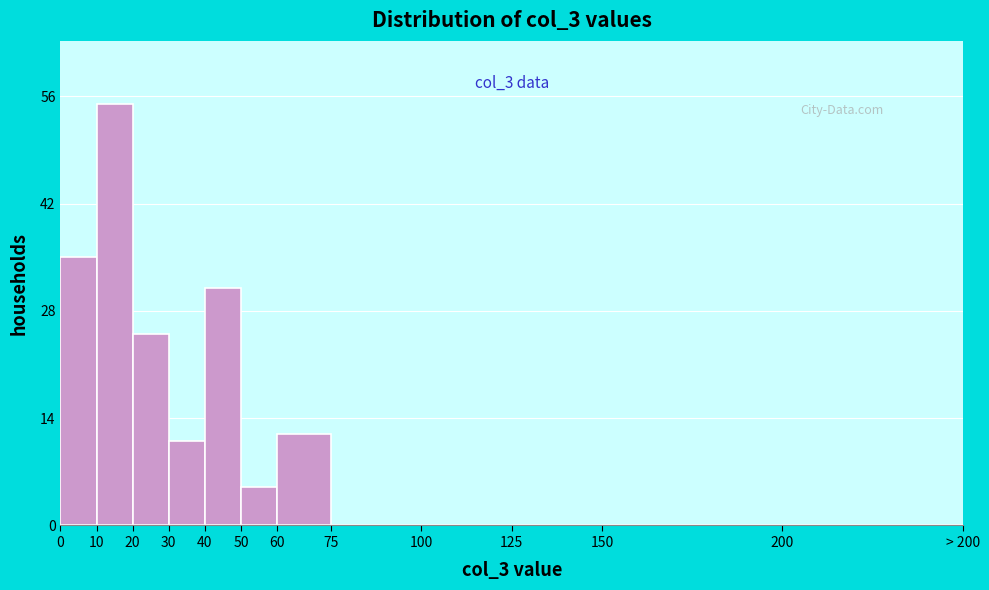

Reading right to left, extract all data points from this chart.

200=0	150=0	125=0	100=0	75=0	60=12	50=5	40=31	30=11	20=25	10=55	0=35